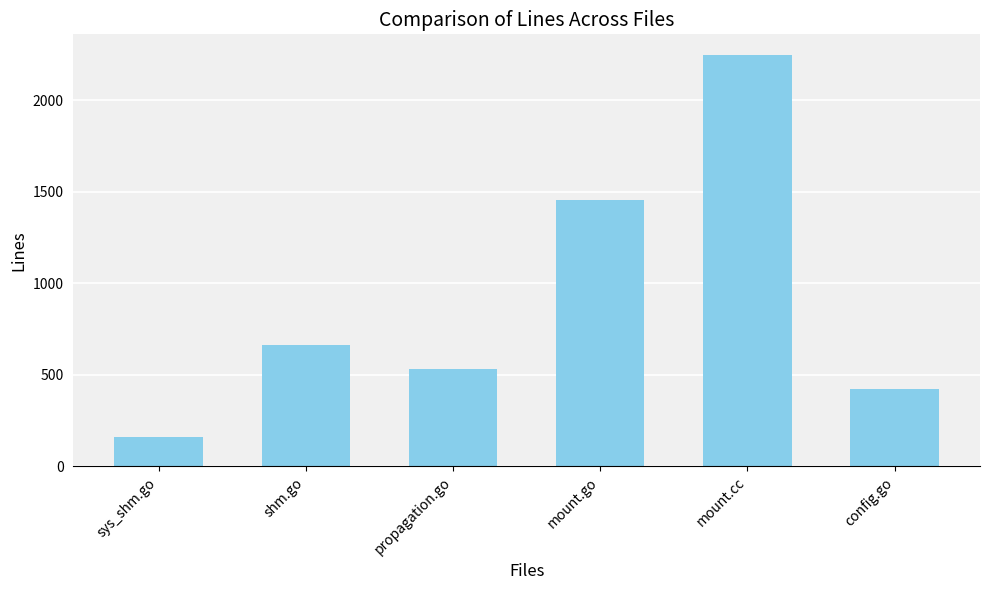

Between config.go and shm.go, which is larger?

shm.go